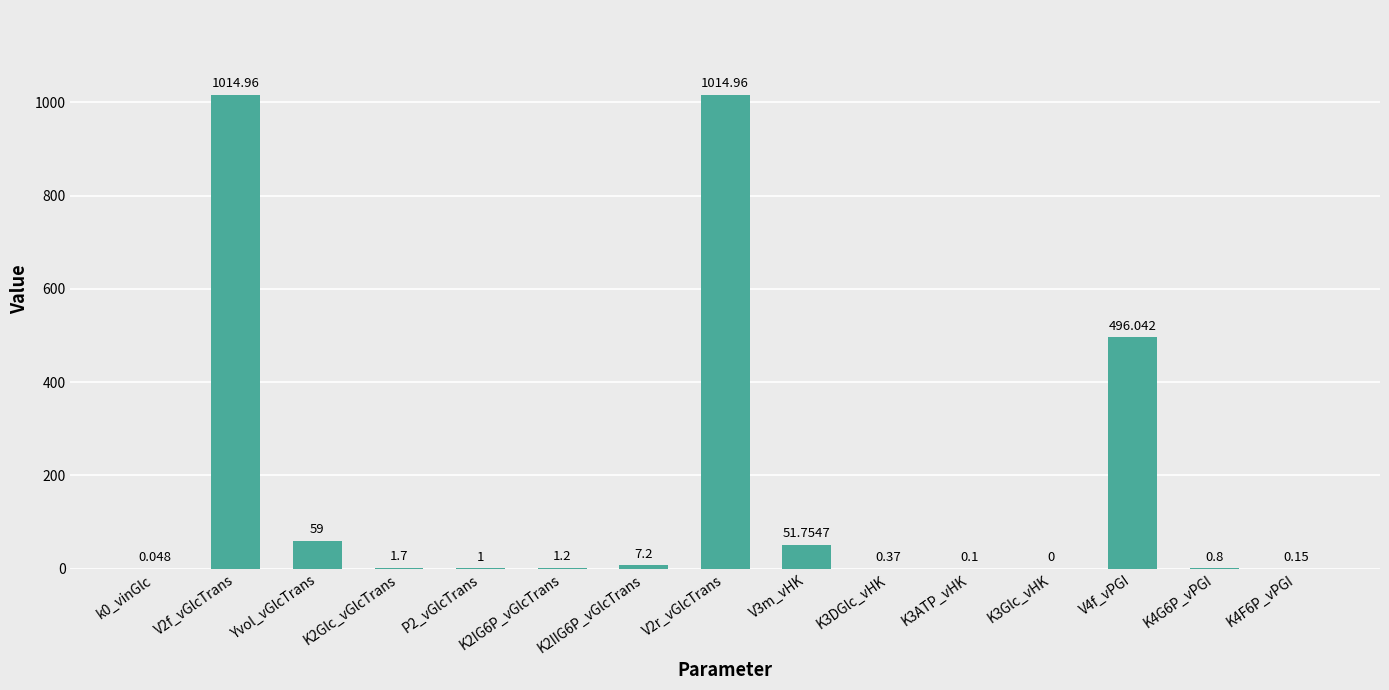

What is the greatest value displayed?

1015.0